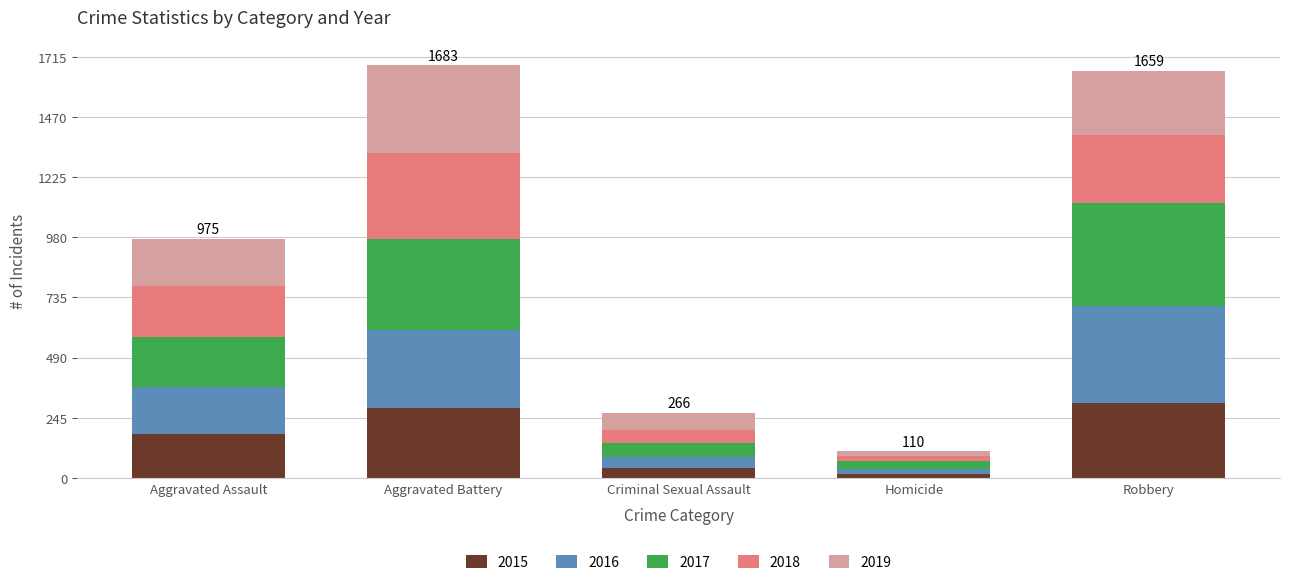

What is the difference between the maximum and minimum values in the 2015 series?

289